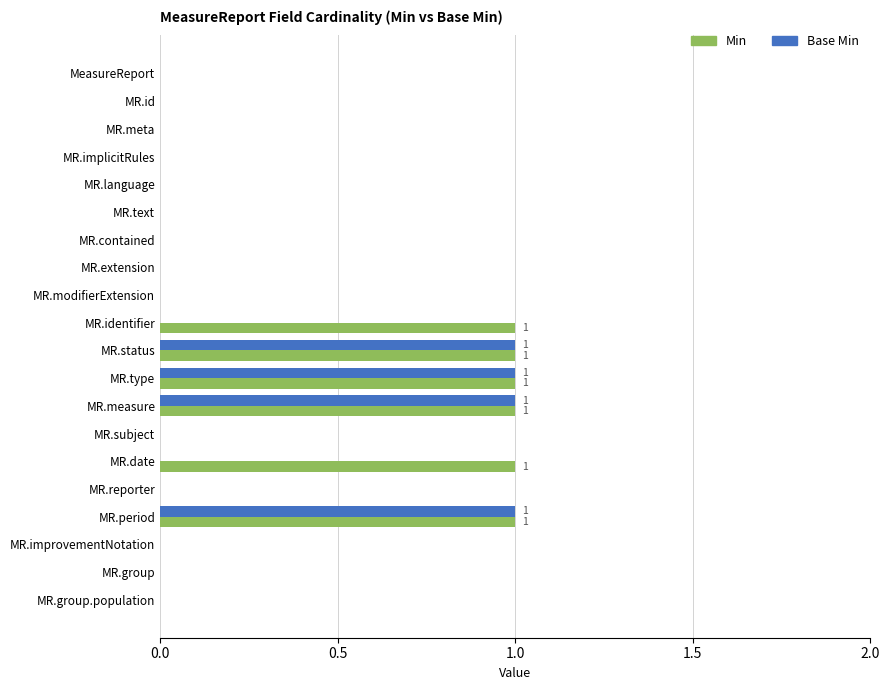

The value of Min at MR.language is -1. True or false?

False